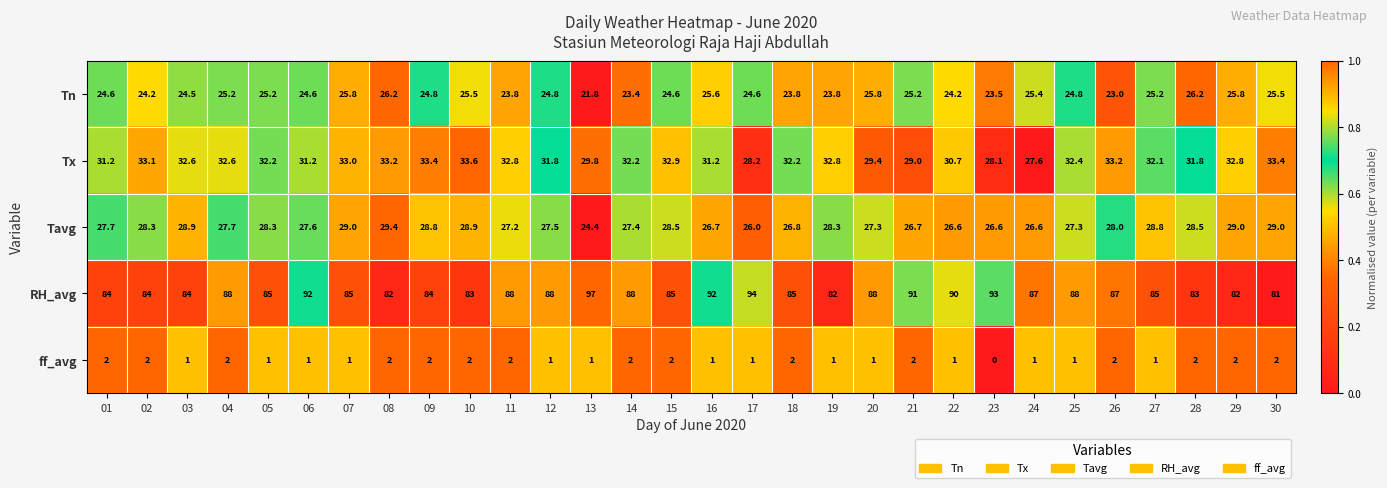

How many ff_avg values are between 1 and 2?

29